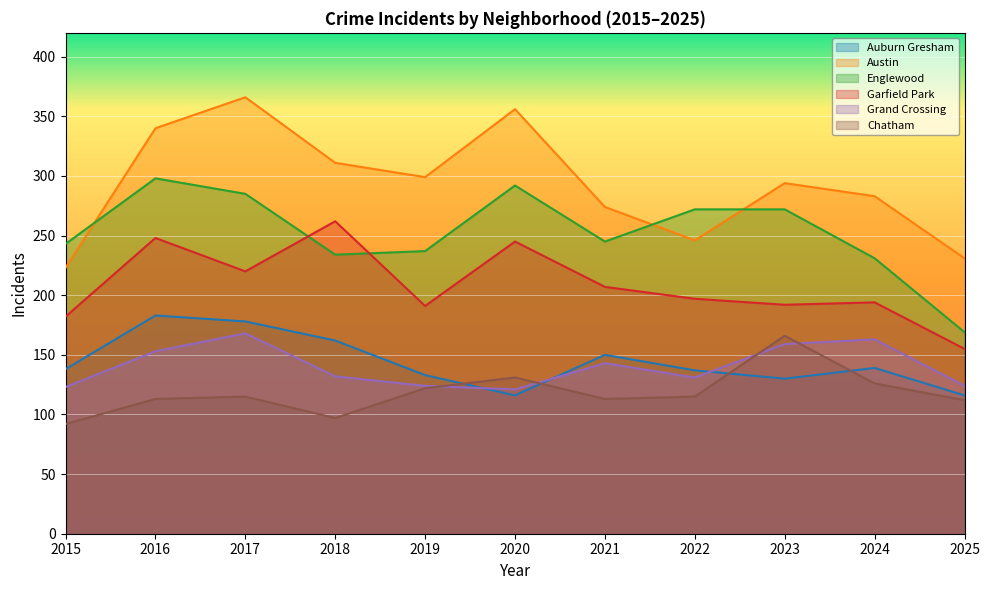

True or false: Auburn Gresham and Garfield Park intersect in this chart.

False